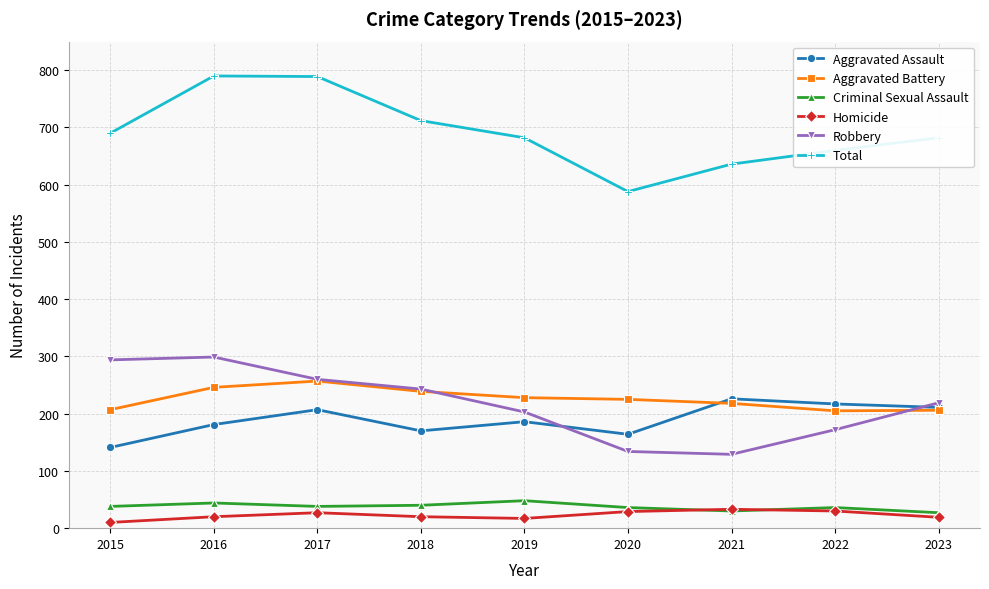

What is the average value of the Total series?

692